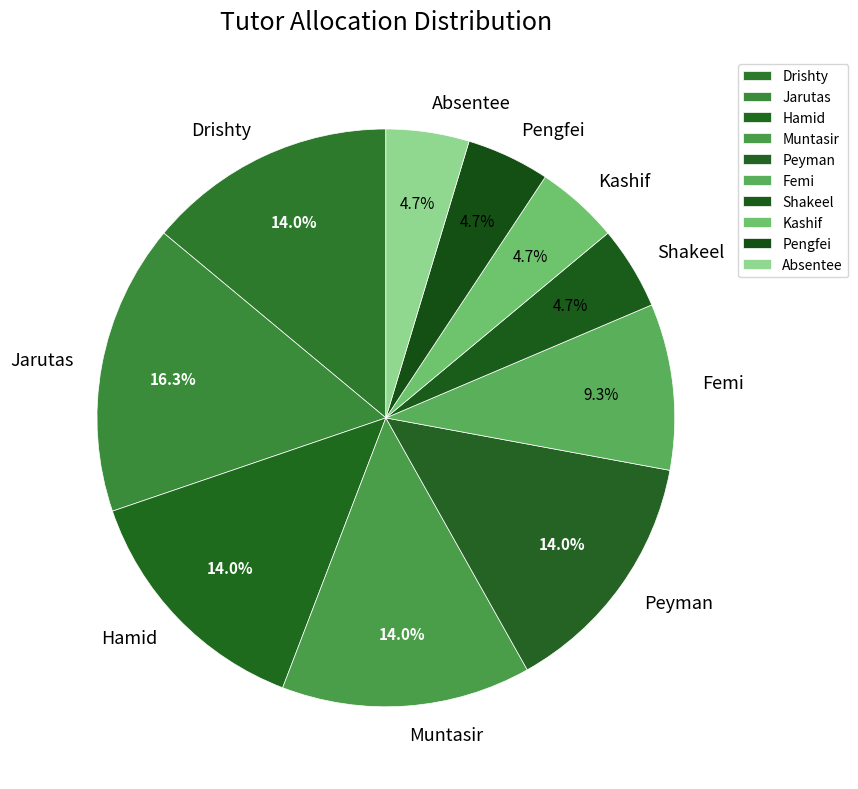

Between Femi and Muntasir, which is larger?

Muntasir